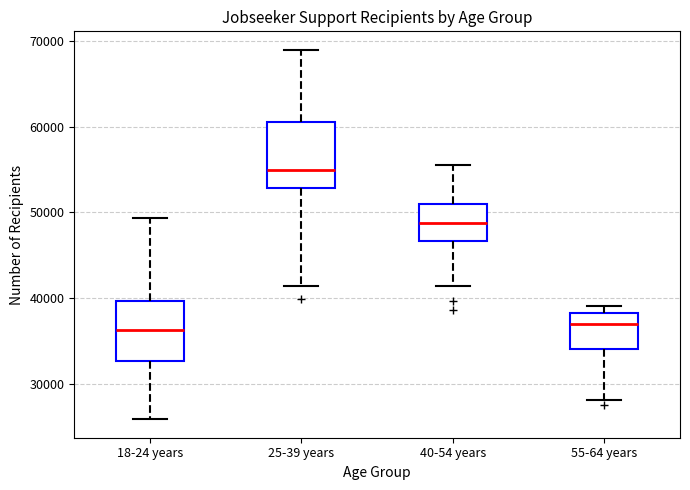

Where does the median line of the box for 18-24 years sit on the y-axis? The values are not printed on the chart, so give them approximately, as read against the axis.

36000